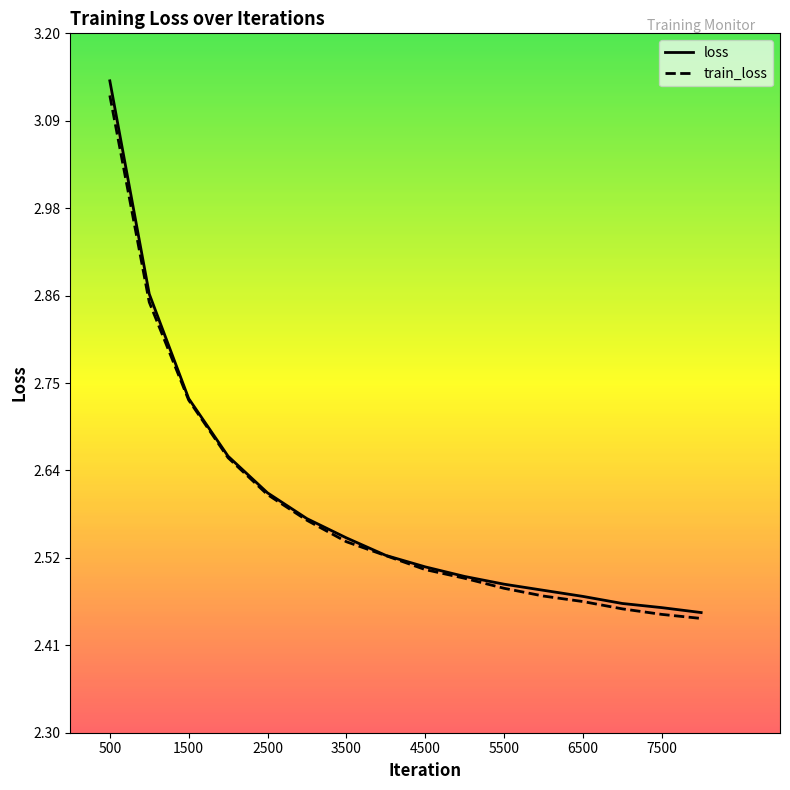

Rank the categories by train_loss value from lowest to highest.

8000, 7500, 7000, 6500, 6000, 5500, 5000, 4500, 4000, 3500, 3000, 2500, 2000, 1500, 1000, 500